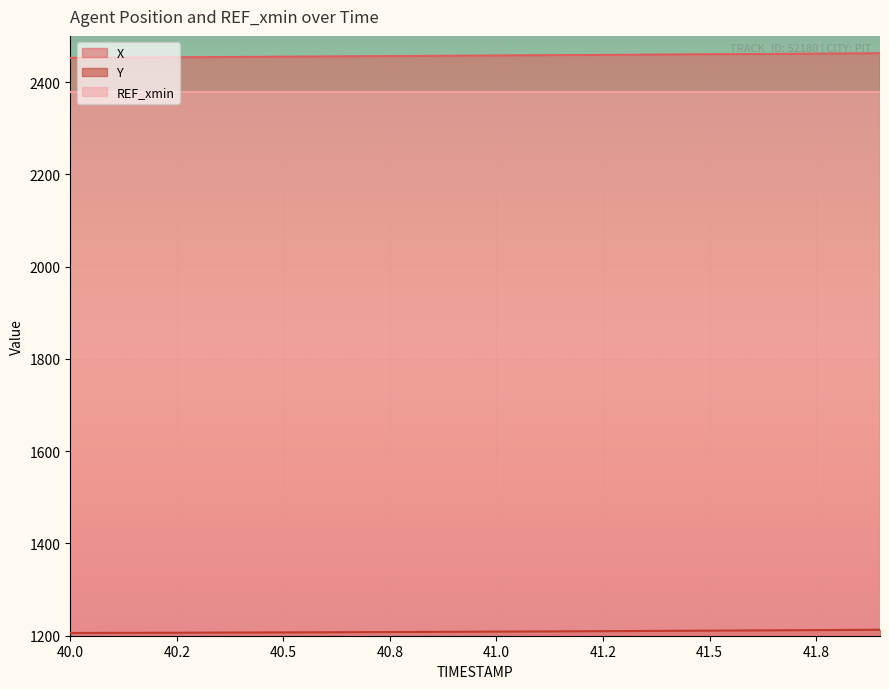

Rank the series by their maximum value, from lowest to highest.

Y, REF_xmin, X